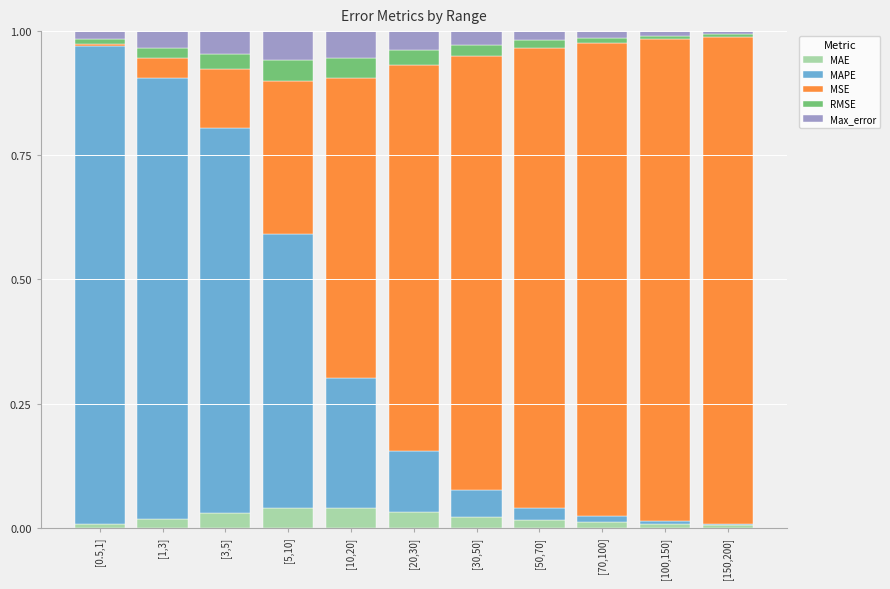

What are all the series names shown in the legend?

MAE, MAPE, MSE, RMSE, Max_error